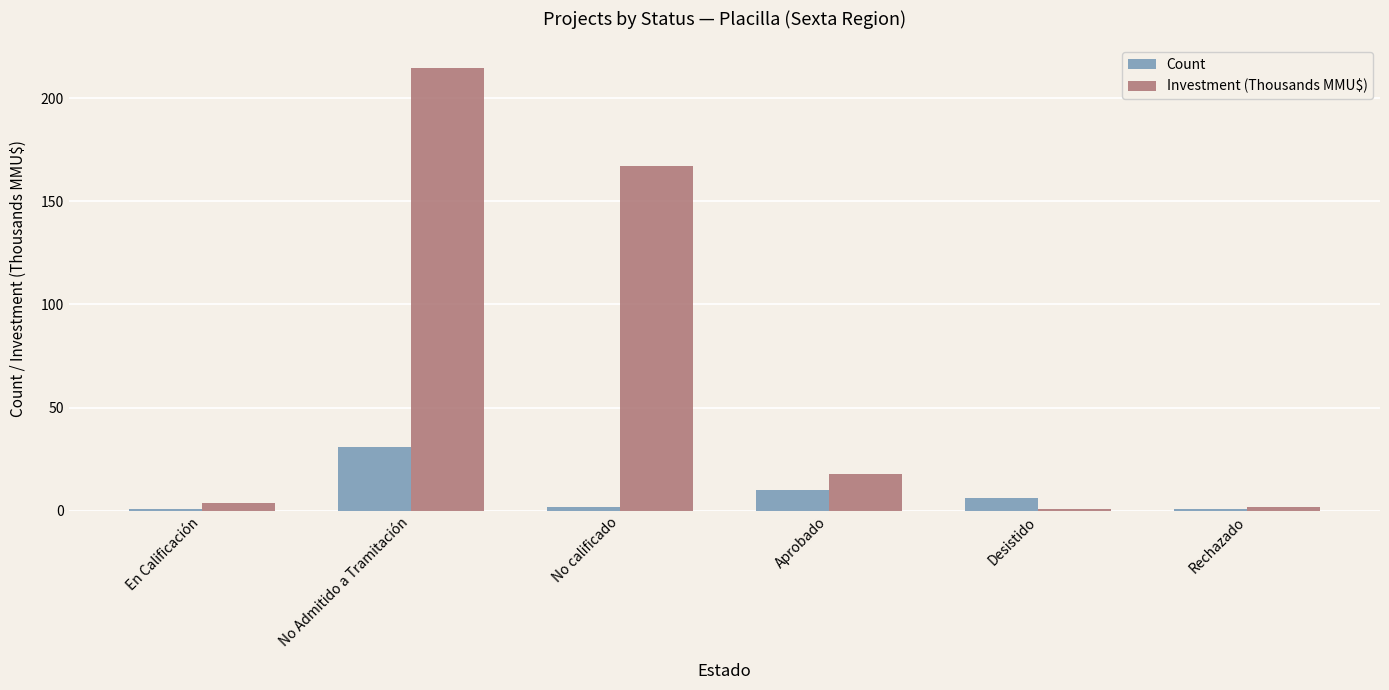

At which category is the sum across all series the highest?

No Admitido a Tramitación